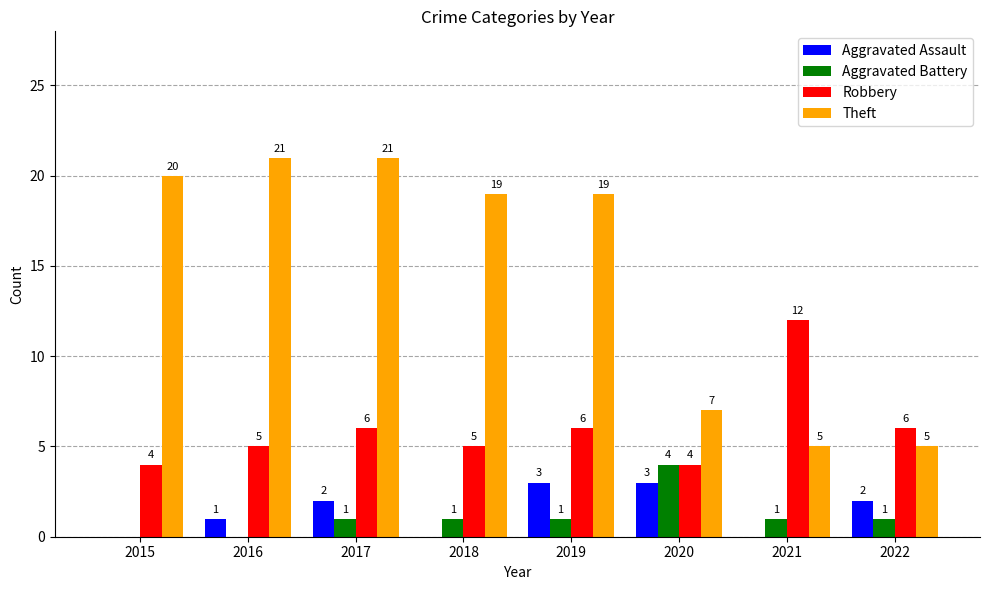

Count the number of data series in this chart.

4